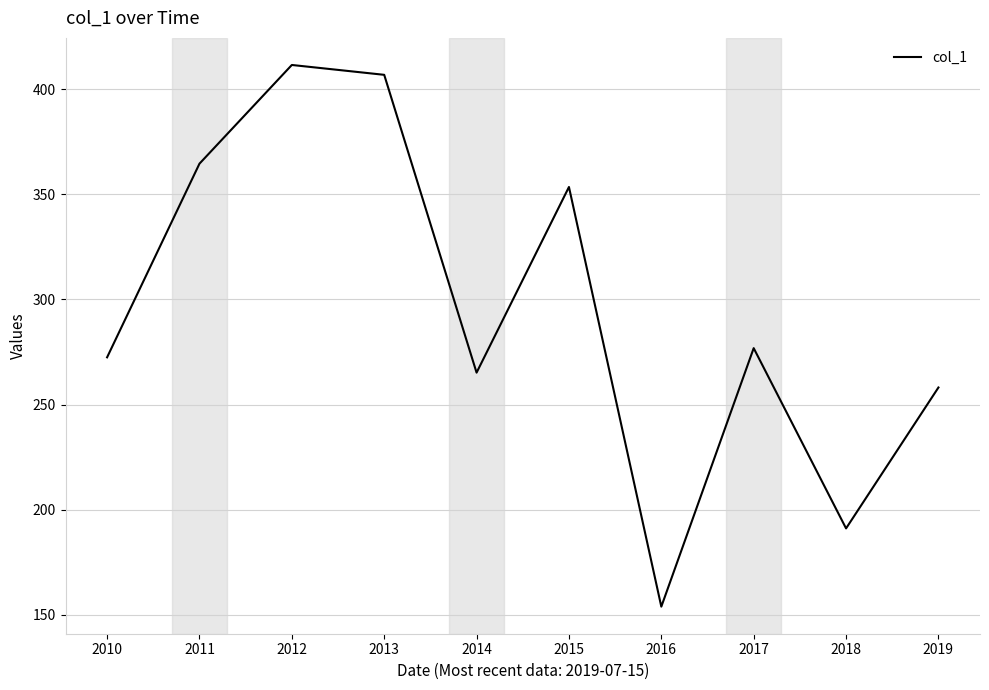

True or false: the data shows 276.8 at 2017.

True